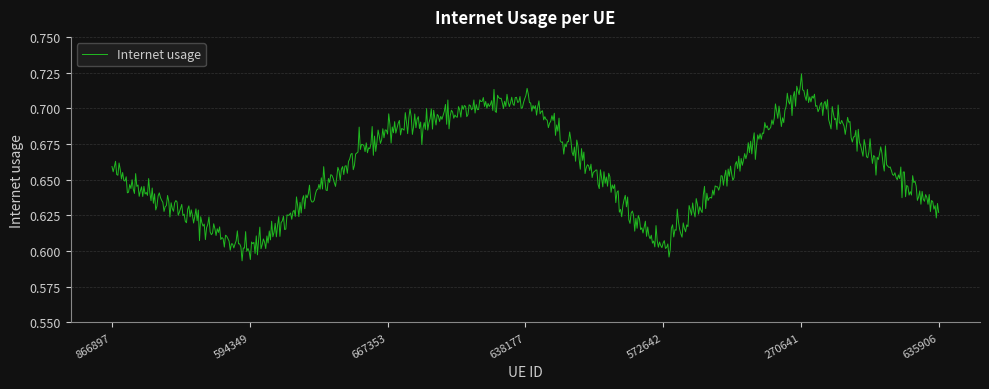

Rank the categories by value from highest to lowest.

270641, 638177, 667353, 866897, 635906, 572642, 594349